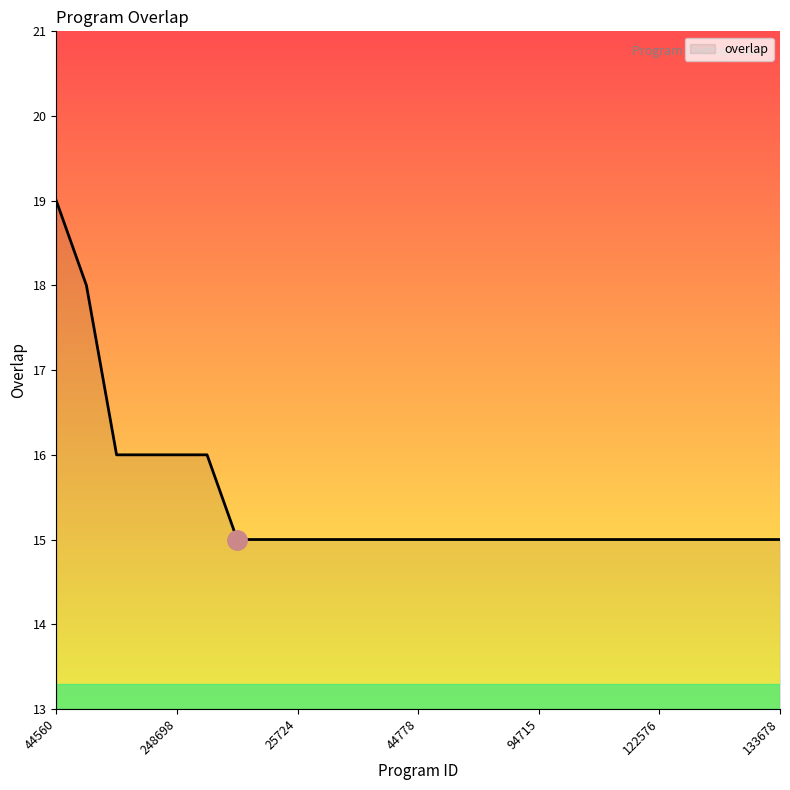

Reading left to right, extract all data points from this chart.

19	18	16	16	16	16	15	15	15	15	15	15	15	15	15	15	15	15	15	15	15	15	15	15	15